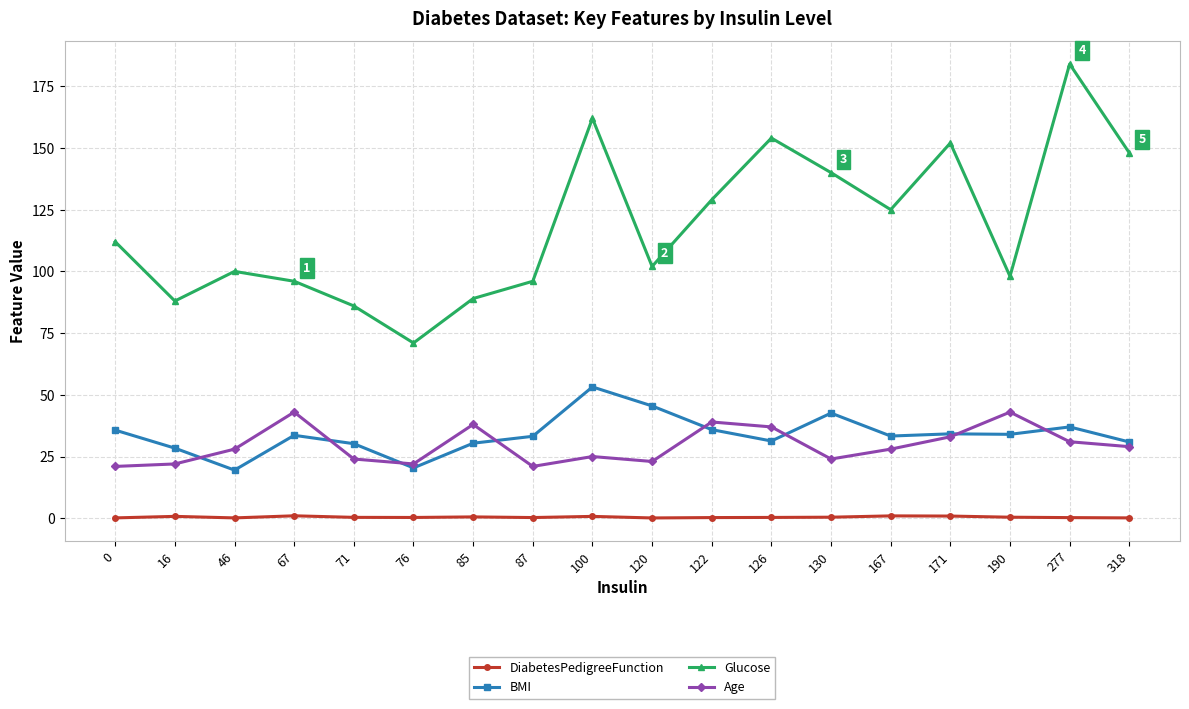

What is the difference between the maximum and minimum values in the DiabetesPedigreeFunction series?

0.9